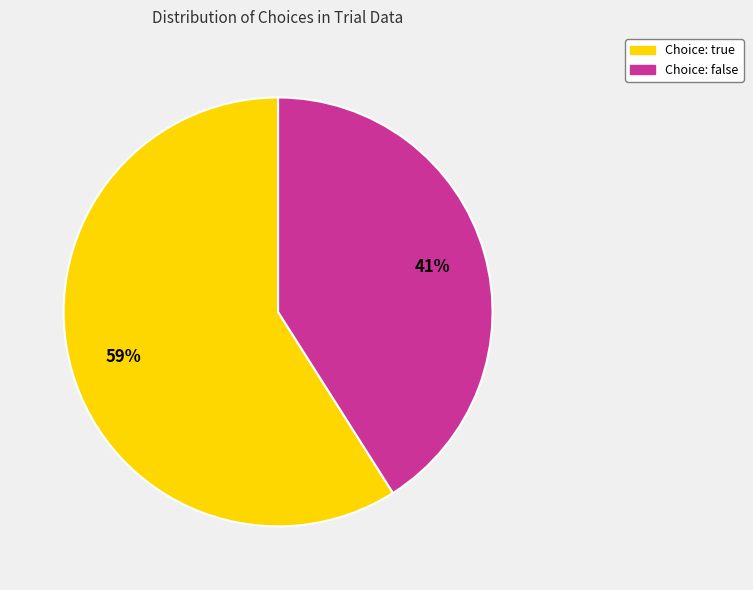

The Choice: true slice represents 49% of the pie. True or false?

False